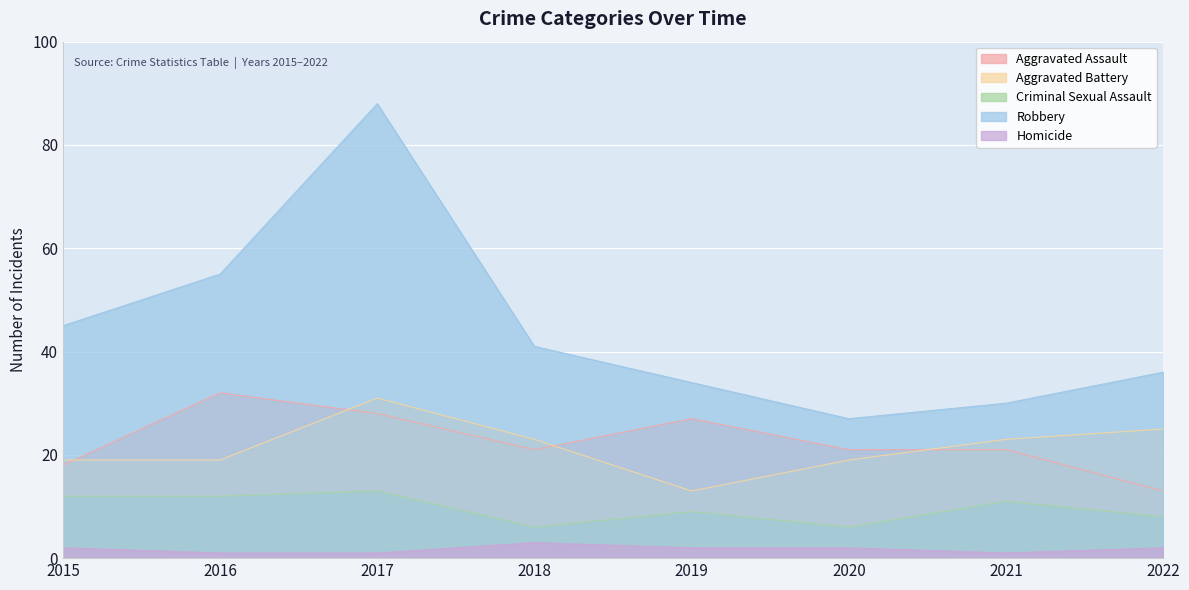

True or false: Aggravated Assault has more than 0 points higher than both neighbors.

True